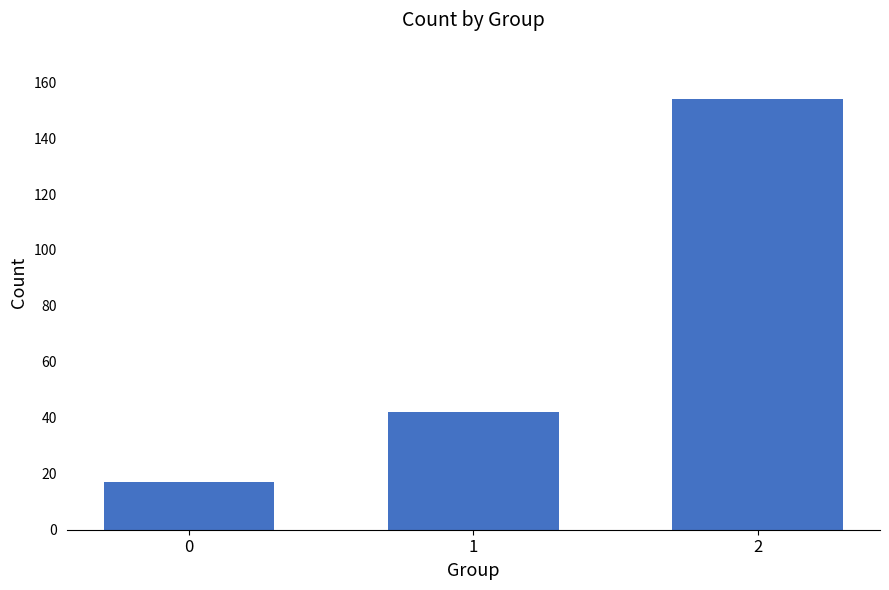

Between 2 and 0, which is larger?

2